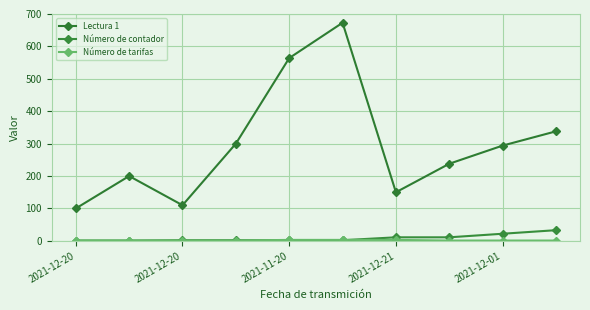

List the series in order of their peak value, lowest first.

Número de tarifas, Número de contador, Lectura 1